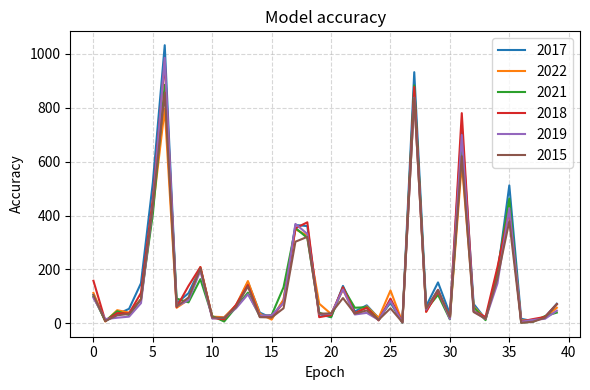

Which series has the largest range (max minus min)?

2017